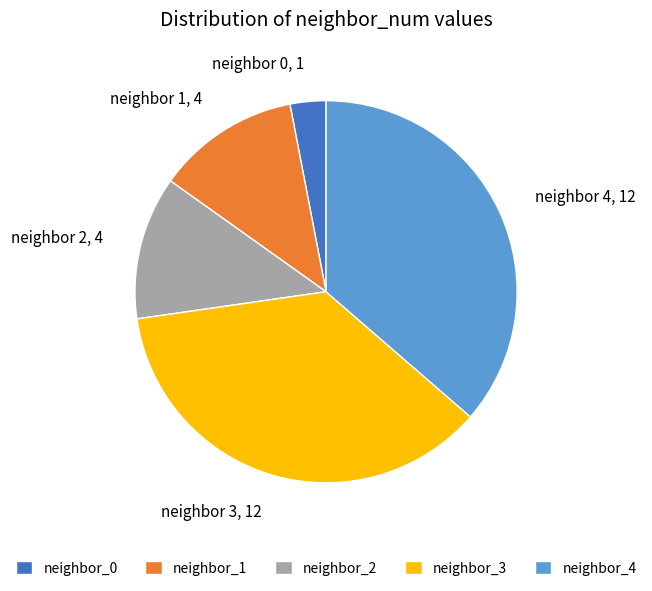

Approximately how many times larger is the value at neighbor_1 compared to neighbor_0?

4.0